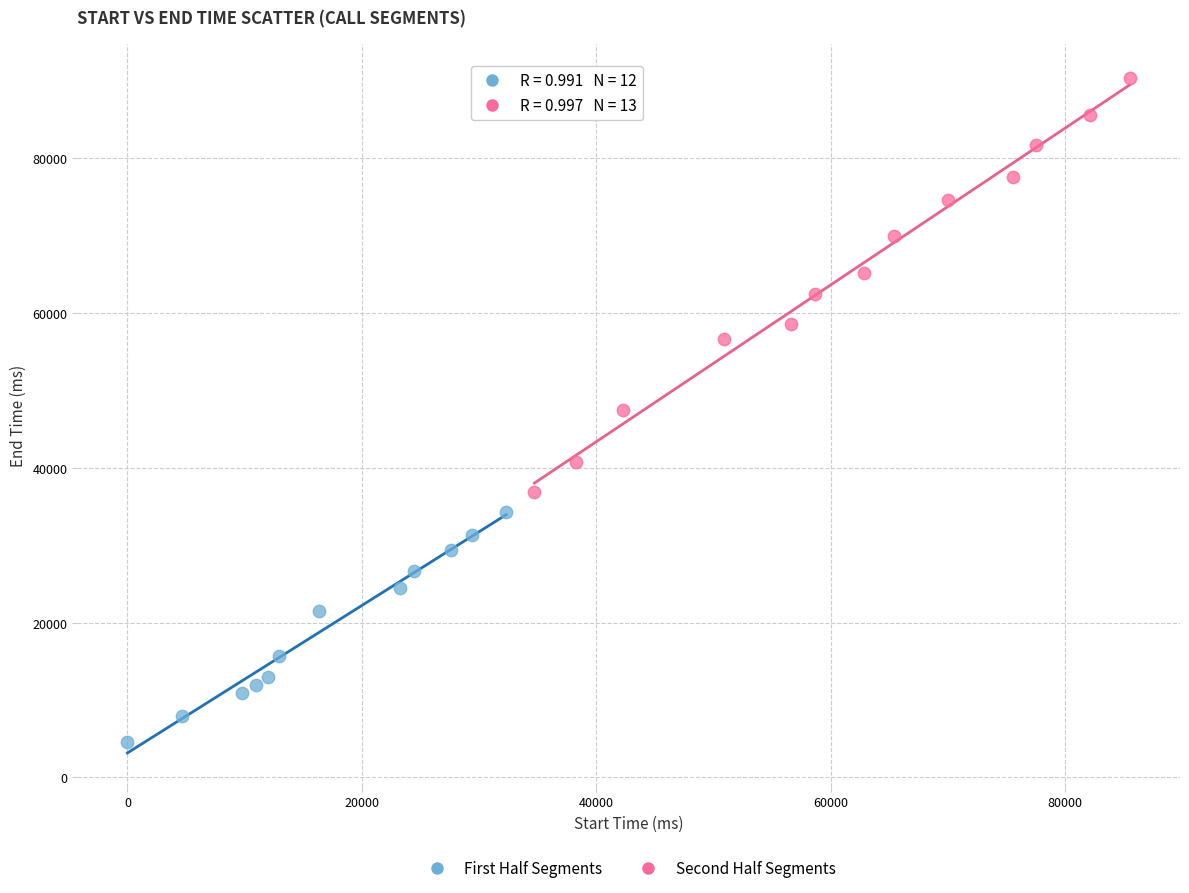

Which series contains the highest Y value?

Second Half Segments